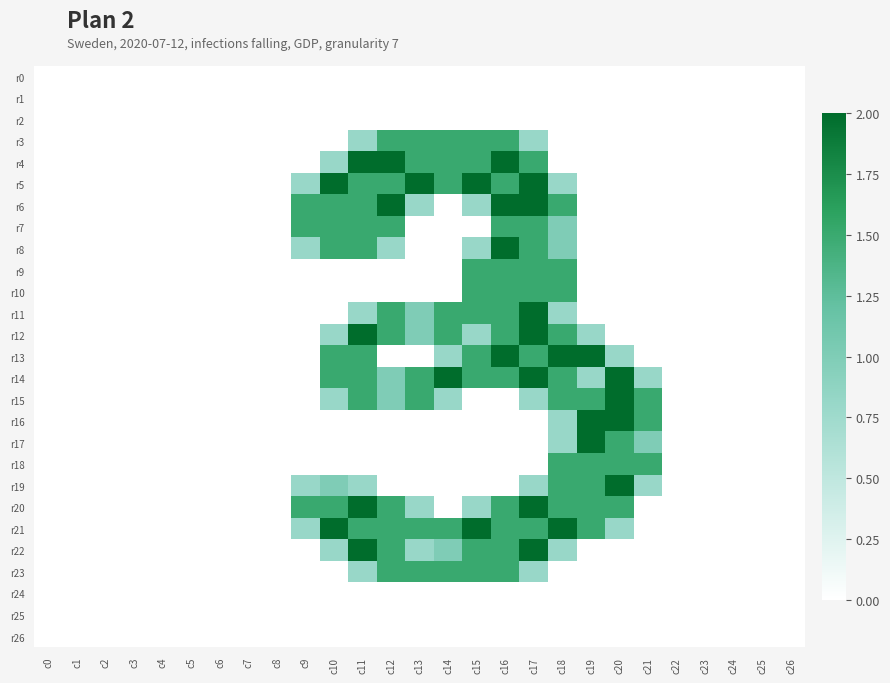

At which category does the chart reach its minimum across all series?

c0